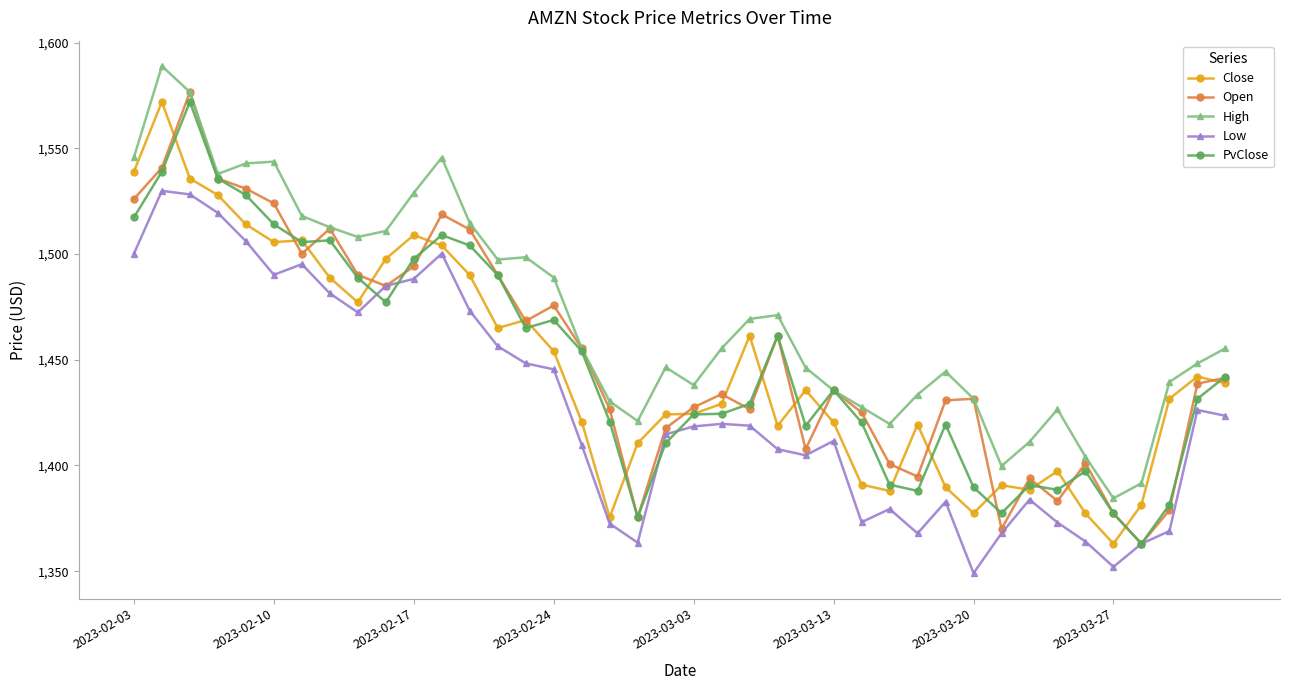

What is the difference between the maximum and minimum values in the PvClose series?

209.1